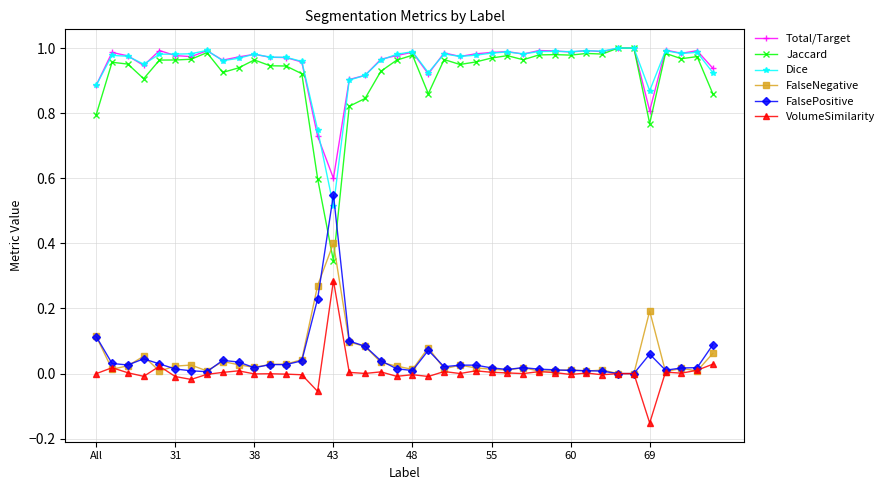

True or false: FalseNegative and Total/Target cross at least once.

False